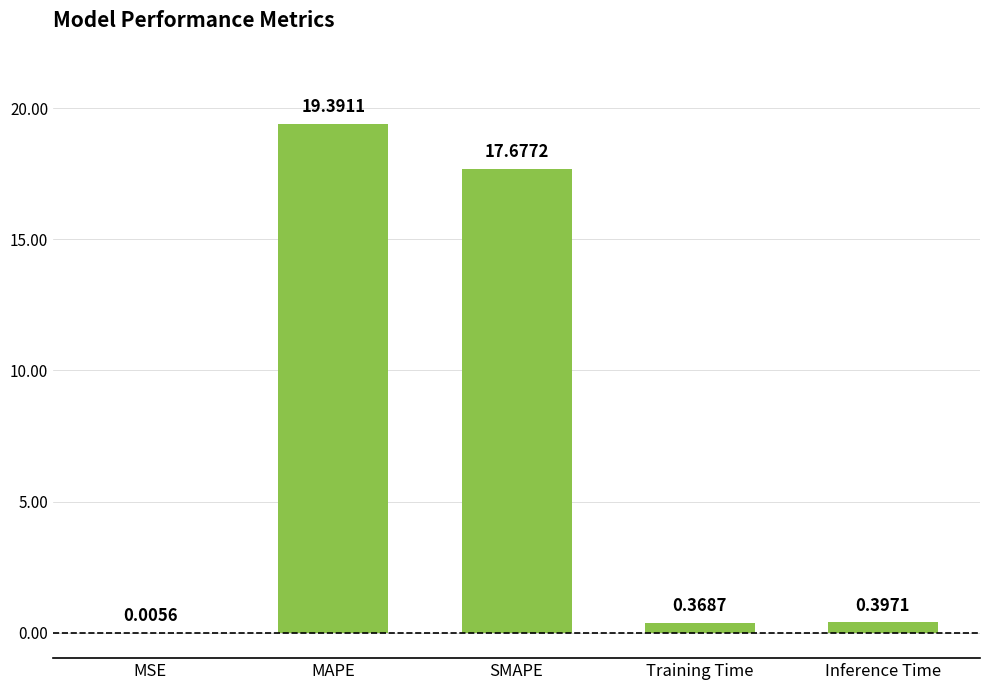

What is the difference between the values at MAPE and Training Time?

19.0